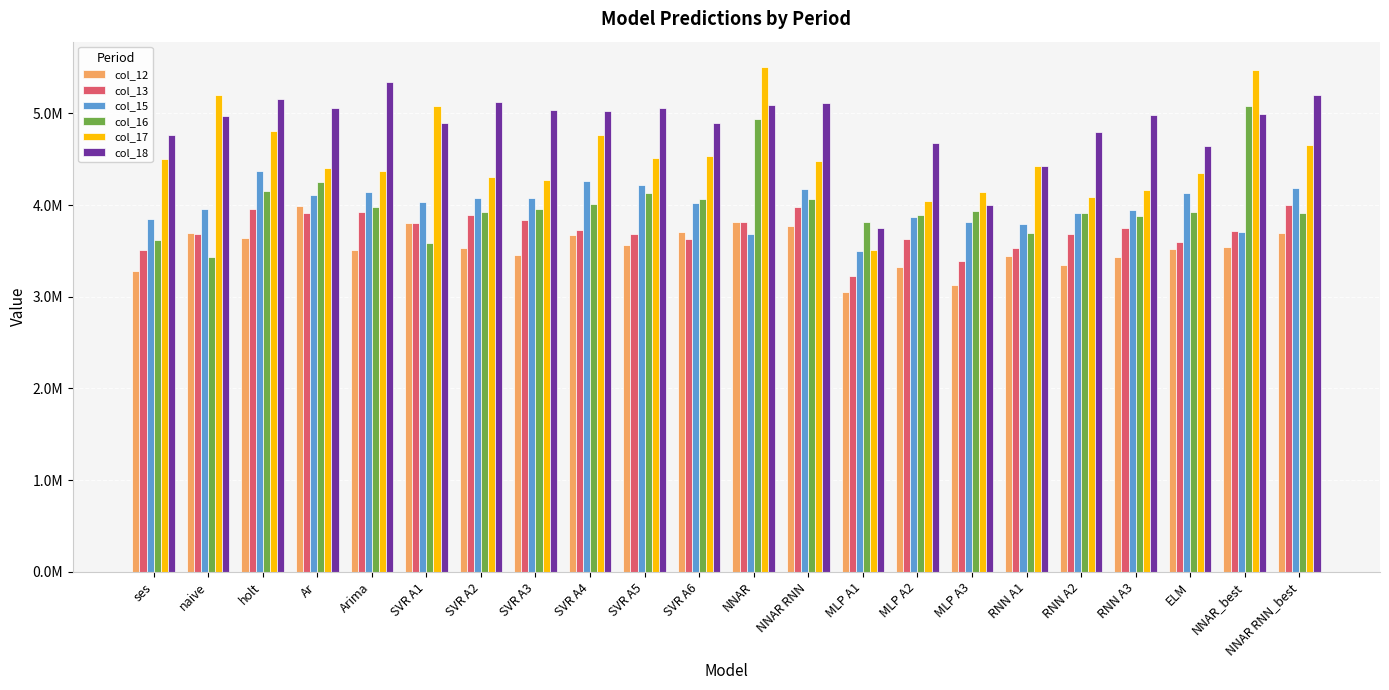

True or false: col_12 has a value of 3809142 at SVR A1.

True